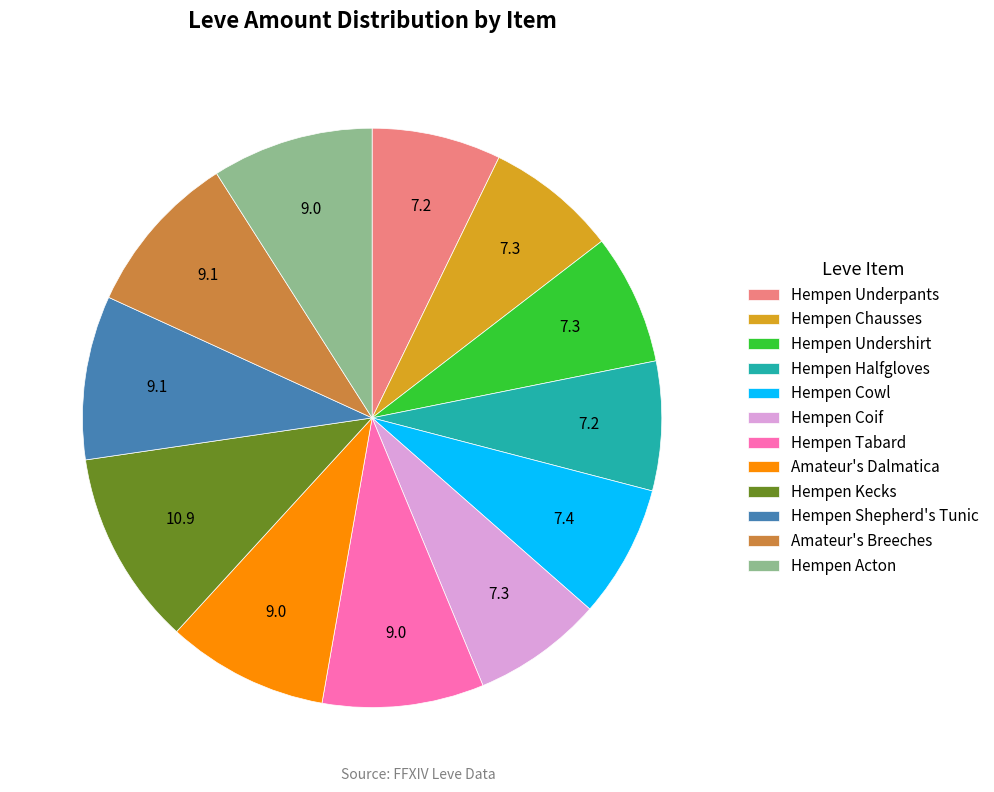

Which category has the biggest portion of the pie?

Hempen Kecks